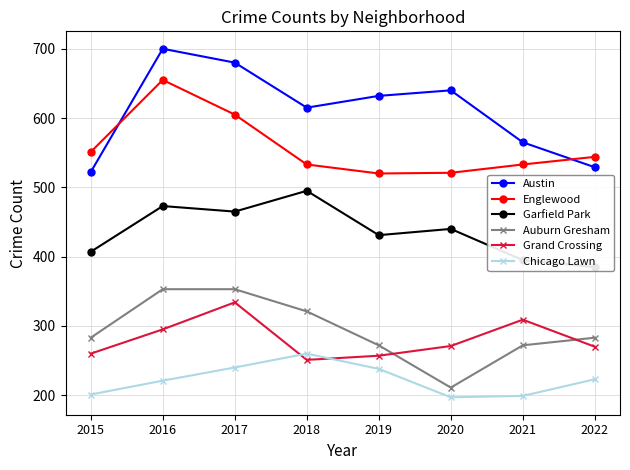

How many data points in Austin are less than 632?

4